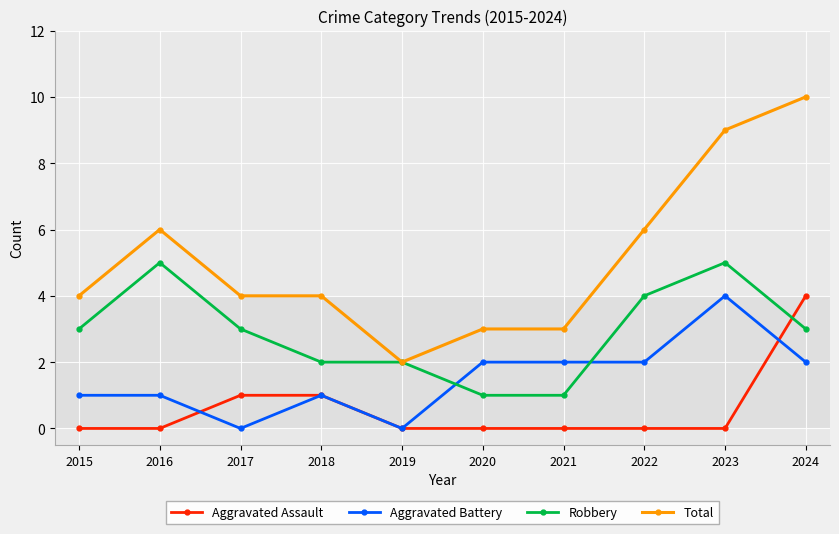

What is the greatest value displayed?

10